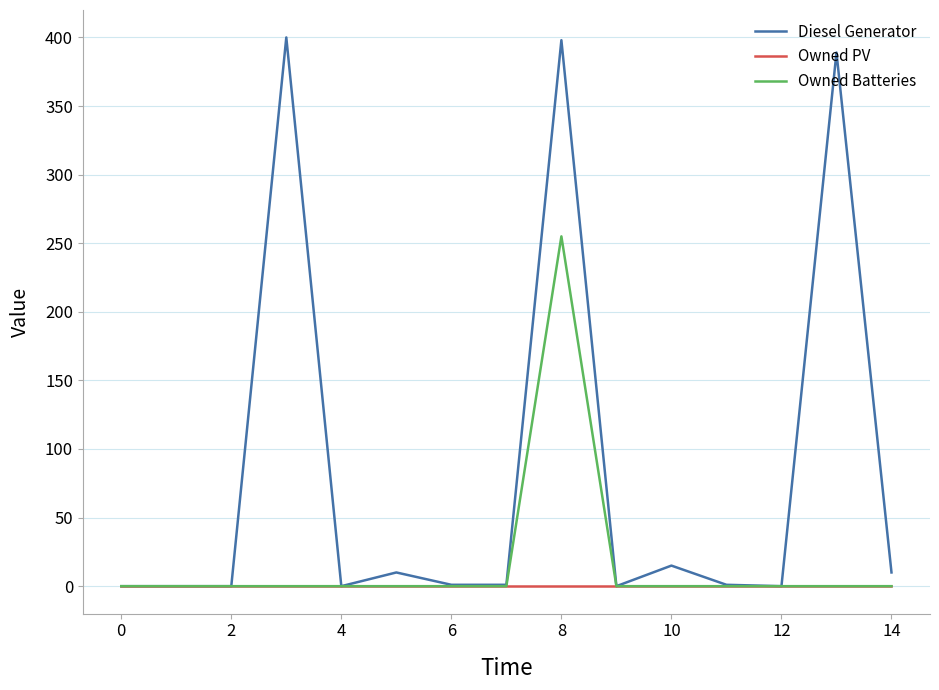

Rank the series by their average value, from highest to lowest.

Diesel Generator, Owned Batteries, Owned PV